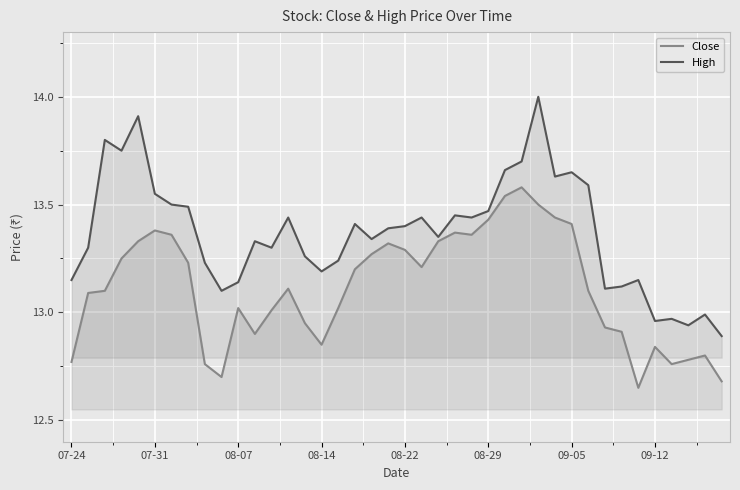

Rank the series by their maximum value, from lowest to highest.

Close, High